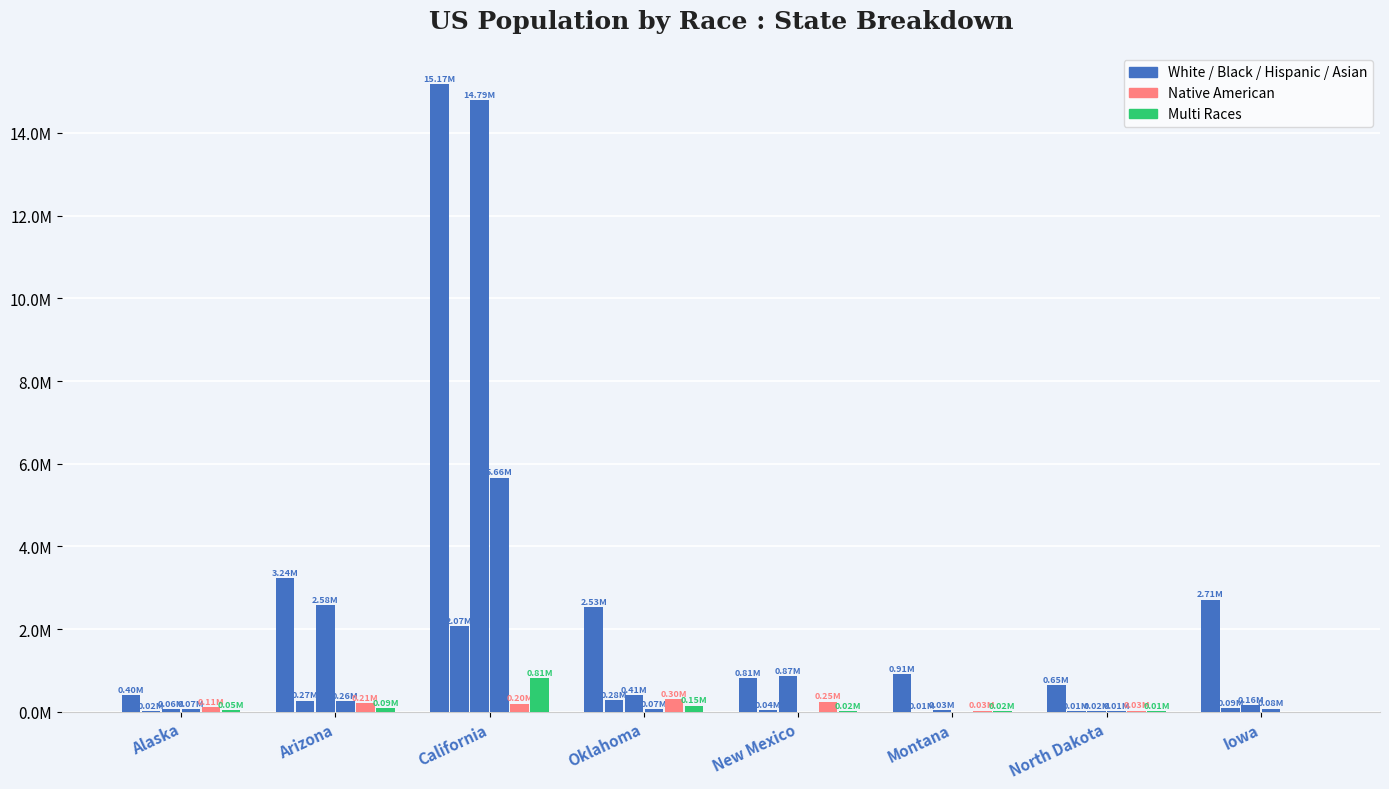

The White series shows 4154745 at California. True or false?

False